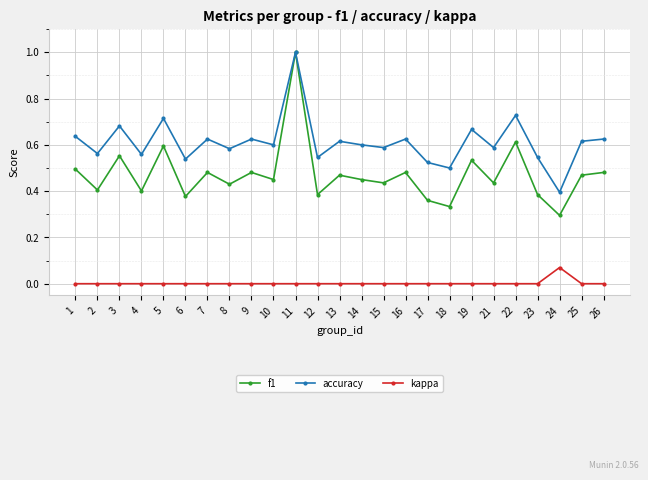

Count the accuracy values in the range 0 to 1.

25